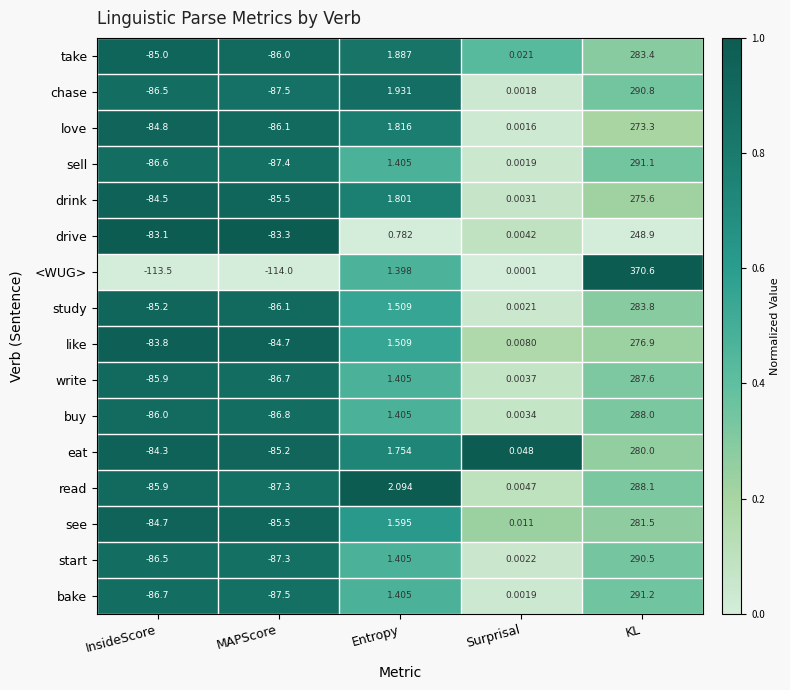

Which series has the largest range (max minus min)?

<WUG>